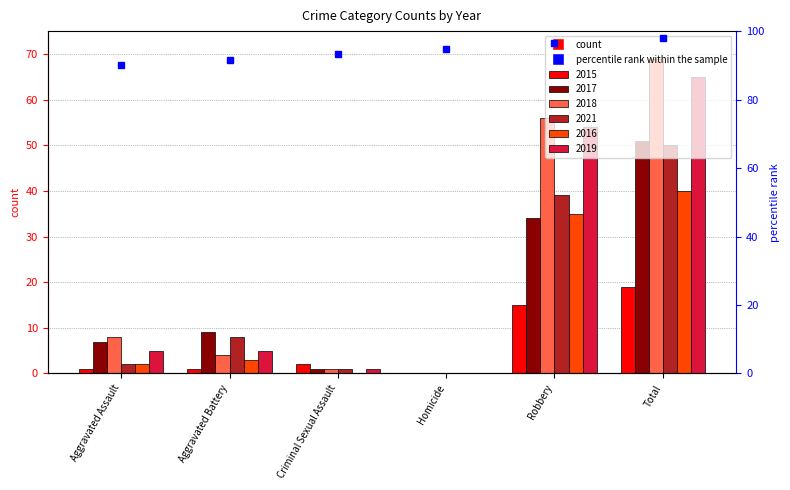

Count the number of values greater than 94.

3